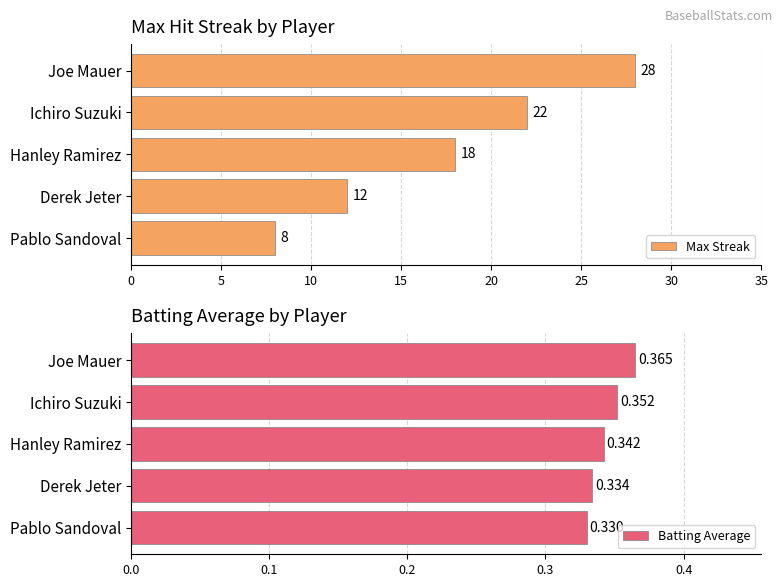

Count the Max Streak values in the range 12 to 22.

3